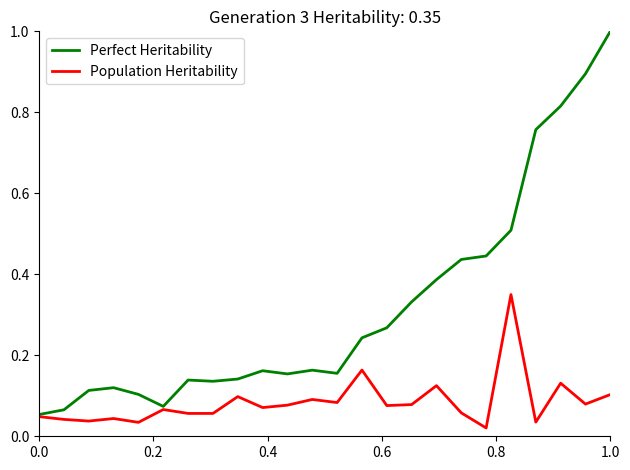

Which series has the largest range (max minus min)?

Perfect Heritability